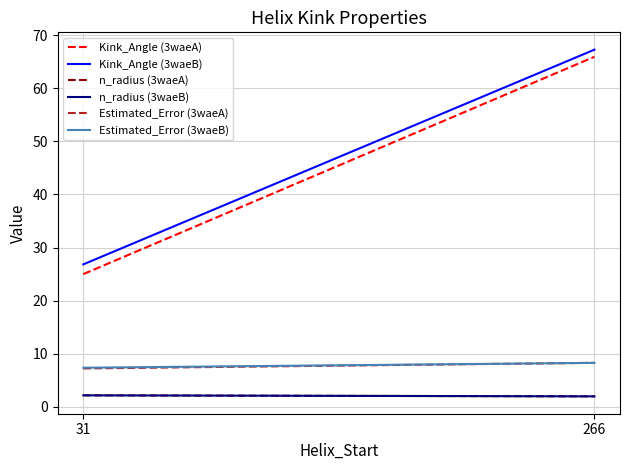

At which label does n_radius (3waeA) first exceed 2?

31